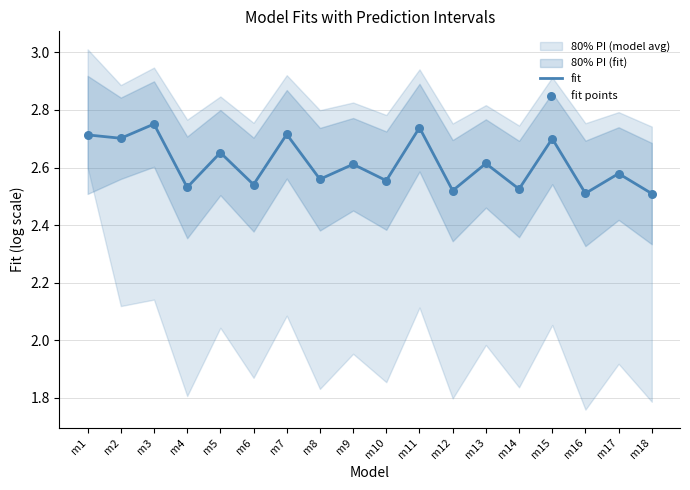

Is the value of fit at m6 greater than the value of fit points at m8?

No